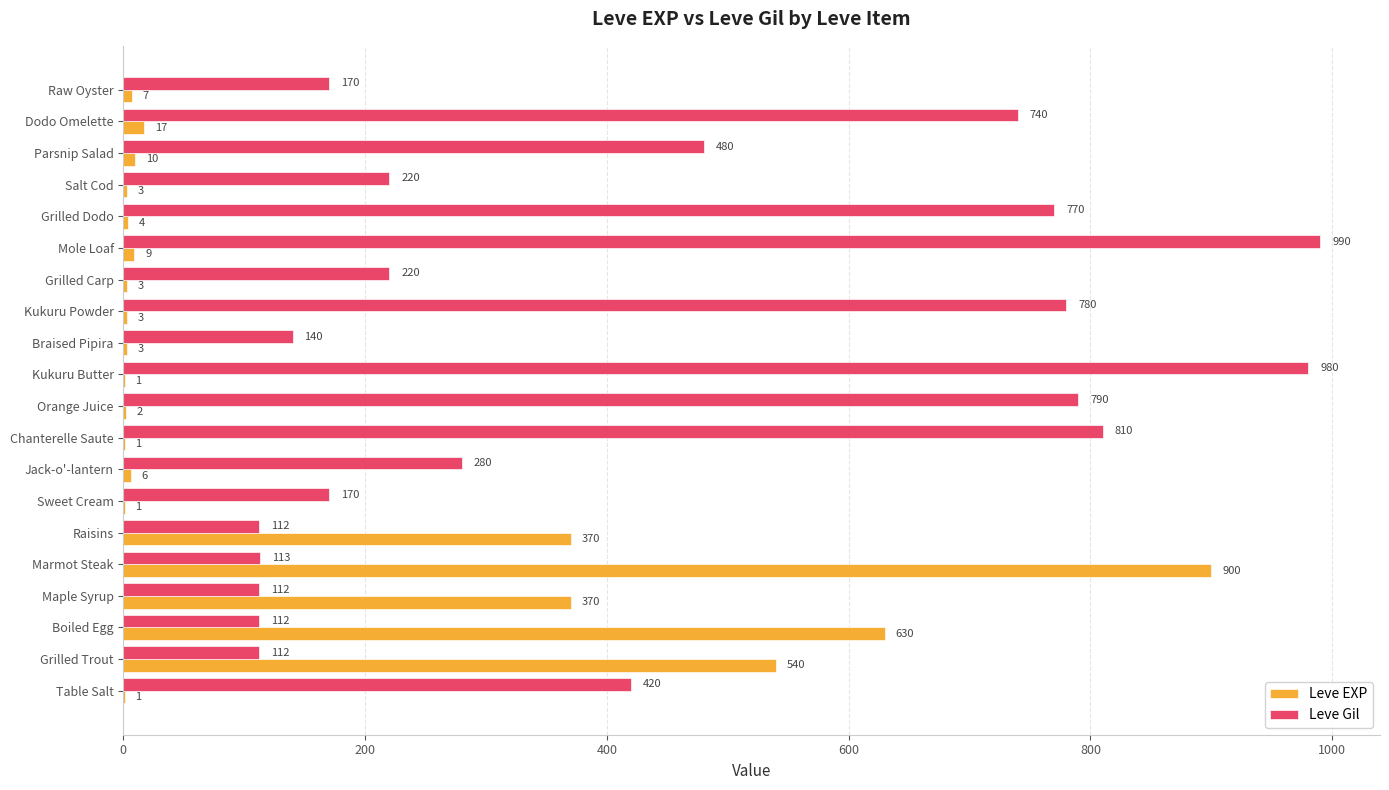

Is it true that Leve Gil equals 604 at Table Salt?

False